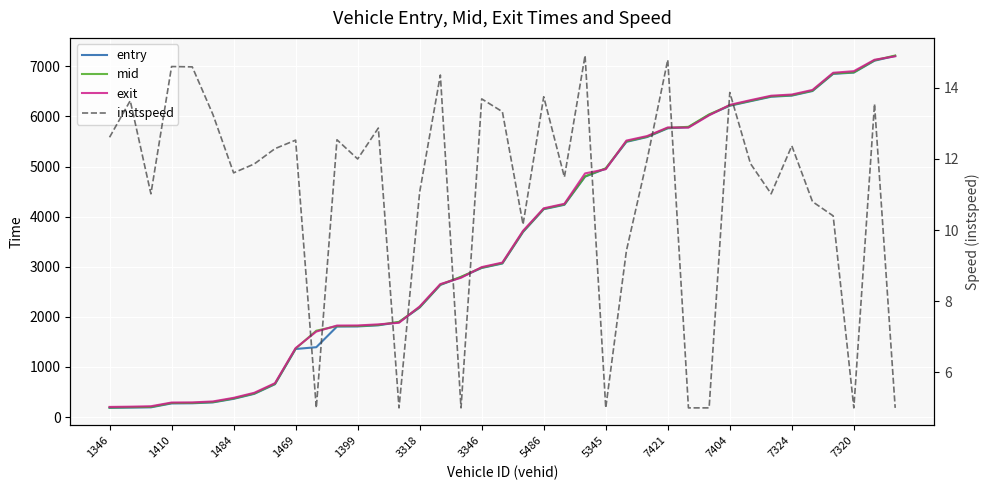

At which category does instspeed reach its first local peak?

1410